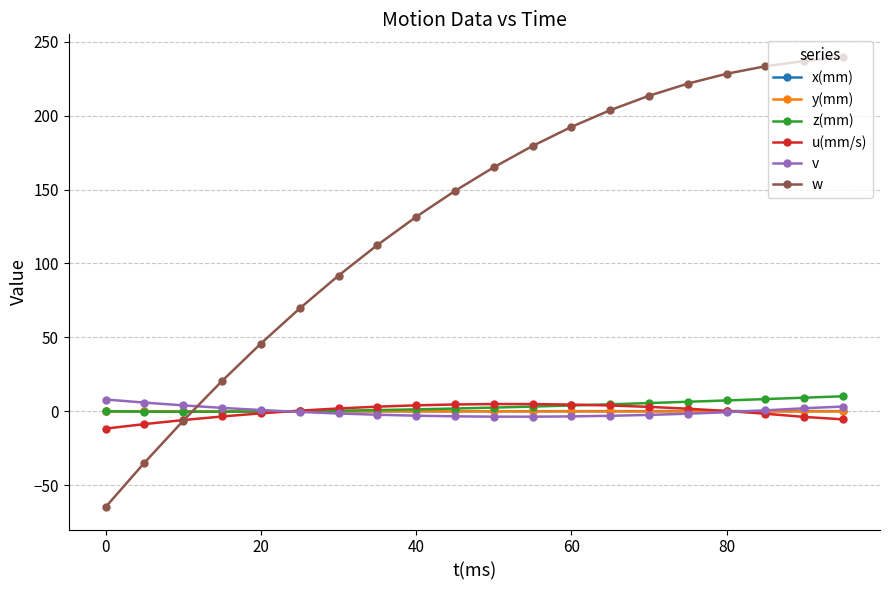

True or false: y(mm) has more than 0 interior local peaks.

True